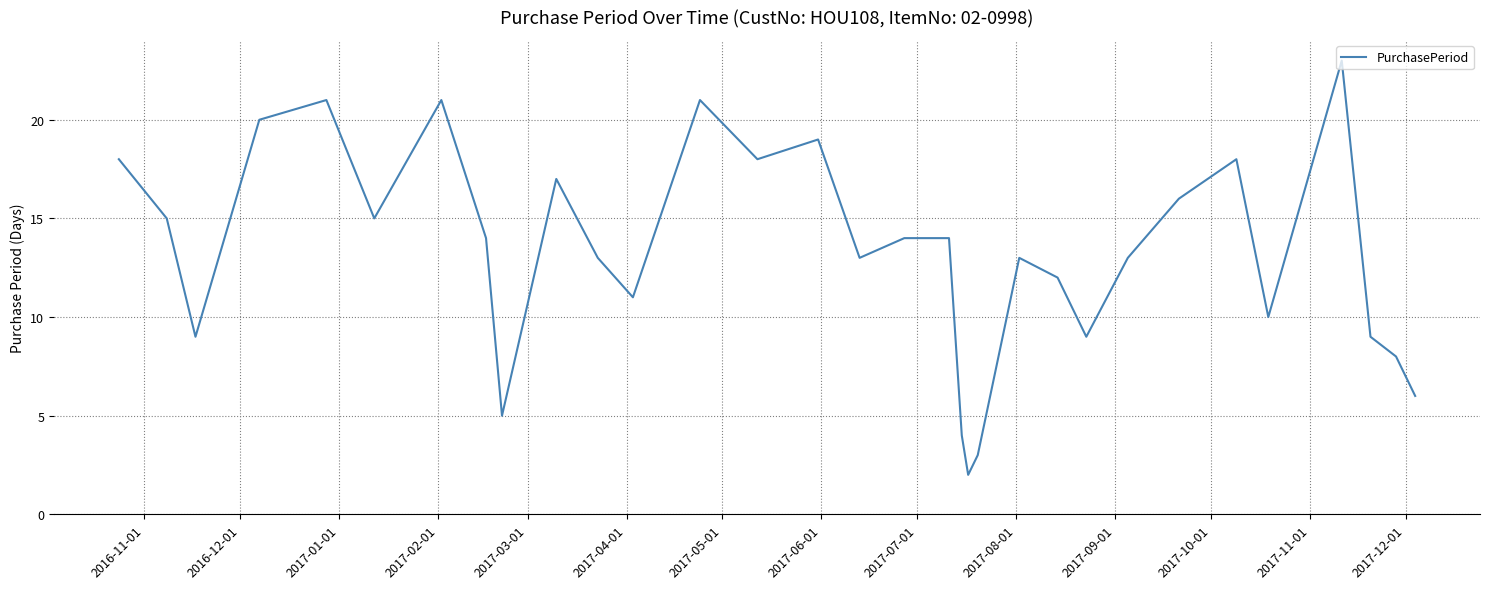

What is the greatest value displayed?

23